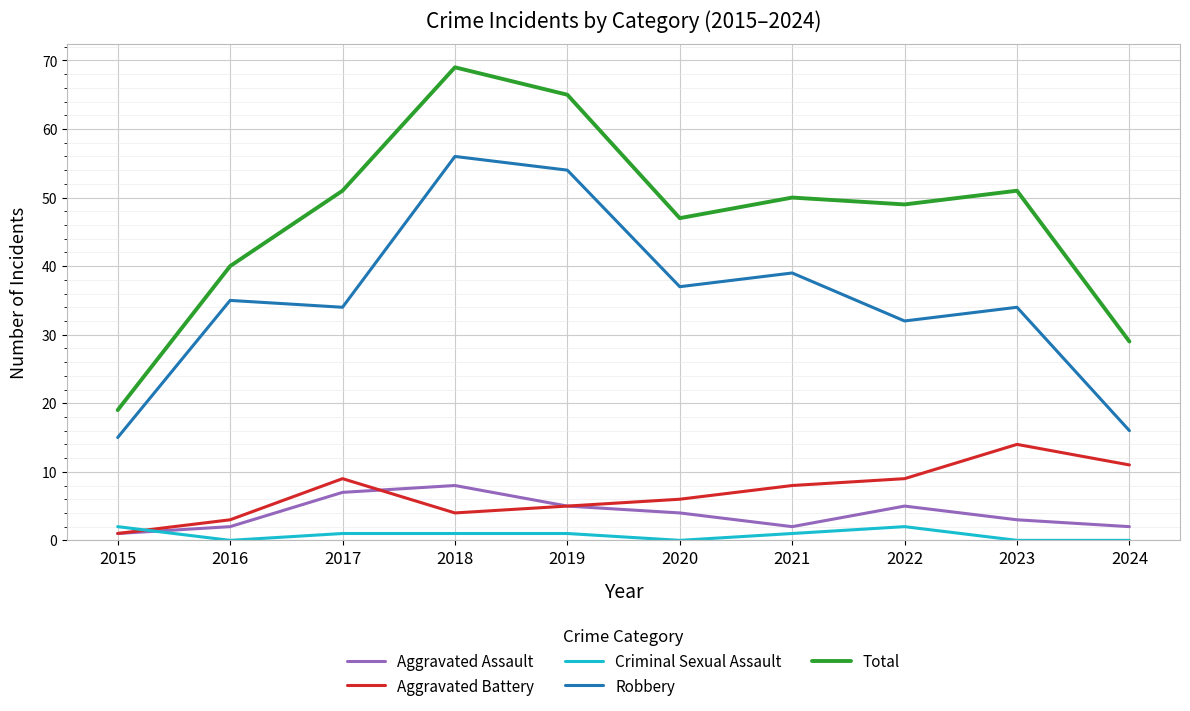

True or false: Aggravated Battery and Robbery intersect in this chart.

False